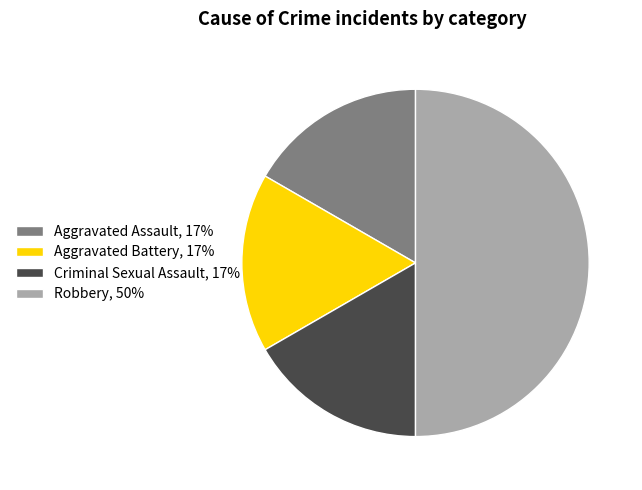

Which slice is the largest?

Robbery